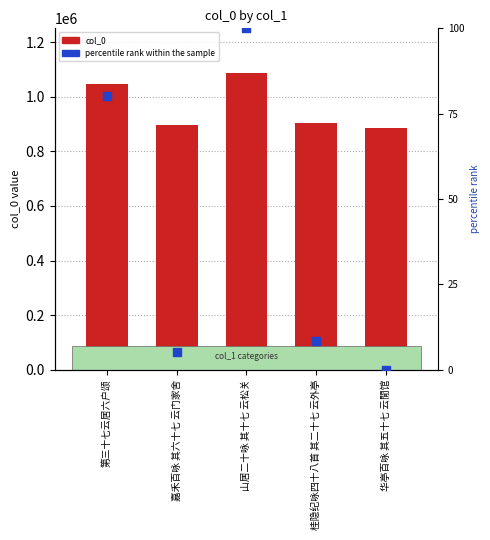

What is the total value across all series at 山居二十咏 其十七 云松关?

1087231.0